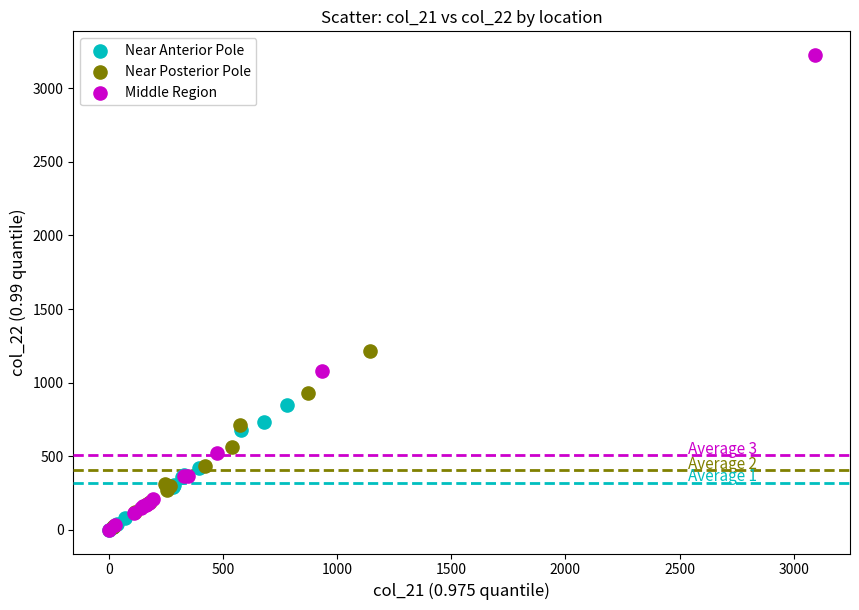

What are all the series names shown in the legend?

Near Anterior Pole, Near Posterior Pole, Middle Region